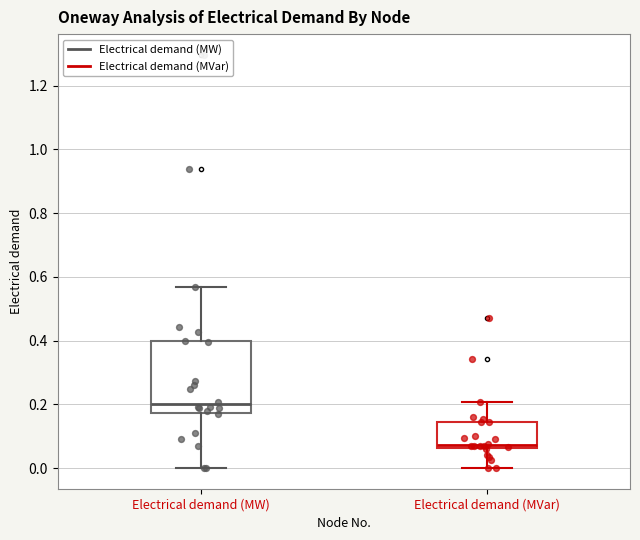

Reading left to right, read every box against the y-axis: the position of its median line, the range the box covers, and the ends of its whiskers. The values are not printed on the chart, so give them approximately, as read against the axis.

Electrical demand (MW): median 0.20, box 0.18 to 0.40, whiskers 0.00 to 0.56
Electrical demand (MVar): median 0.08, box 0.06 to 0.14, whiskers 0.00 to 0.20